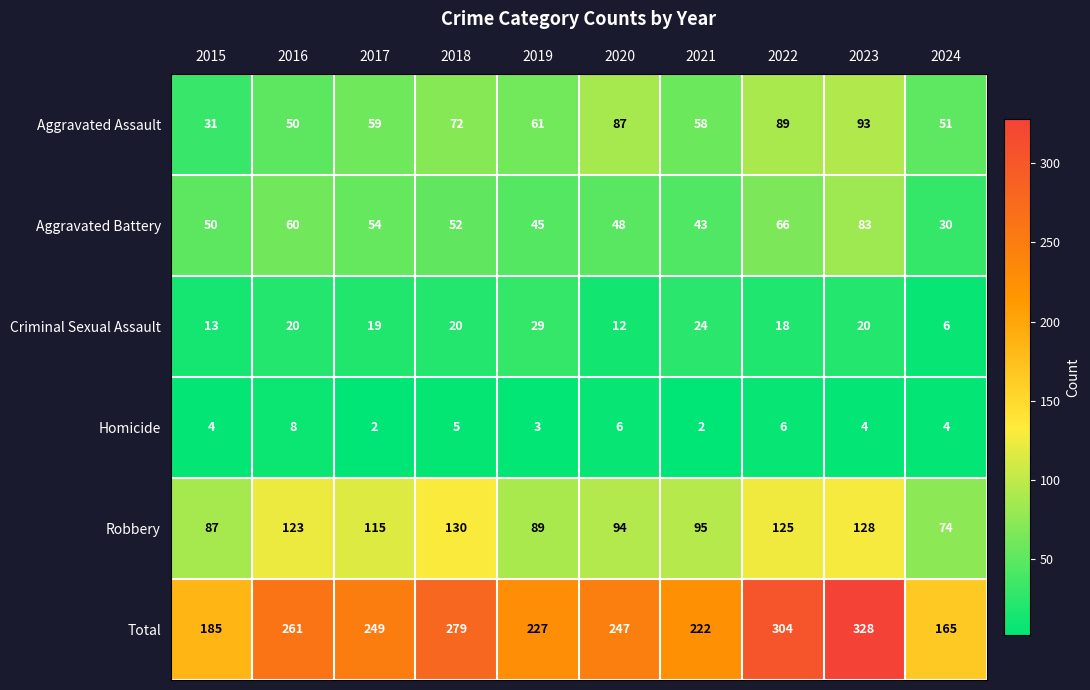

The value of Aggravated Assault at 2017 is 28. True or false?

False